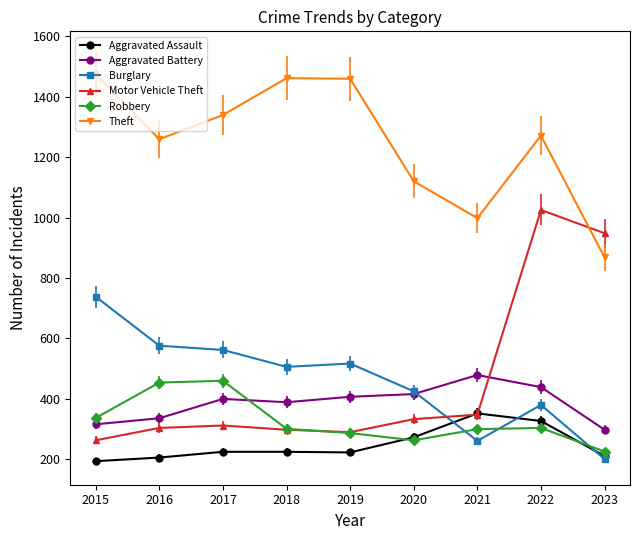

At which label does Robbery first exceed 301?

2015